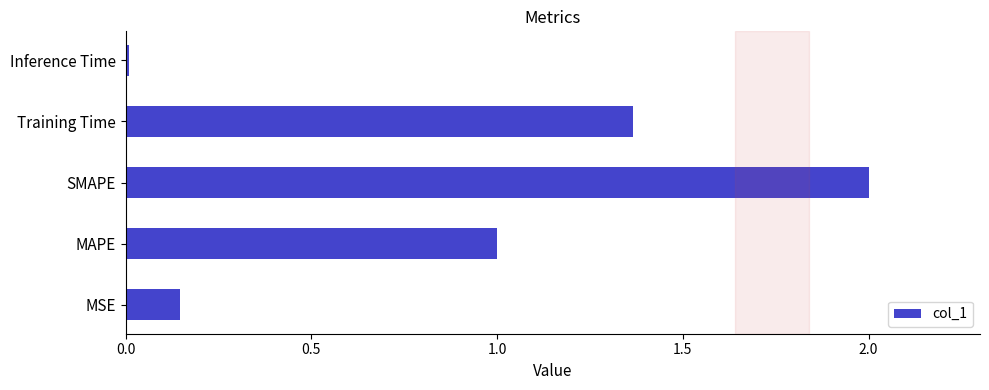

Rank the categories by value from lowest to highest.

Inference Time, MSE, MAPE, Training Time, SMAPE